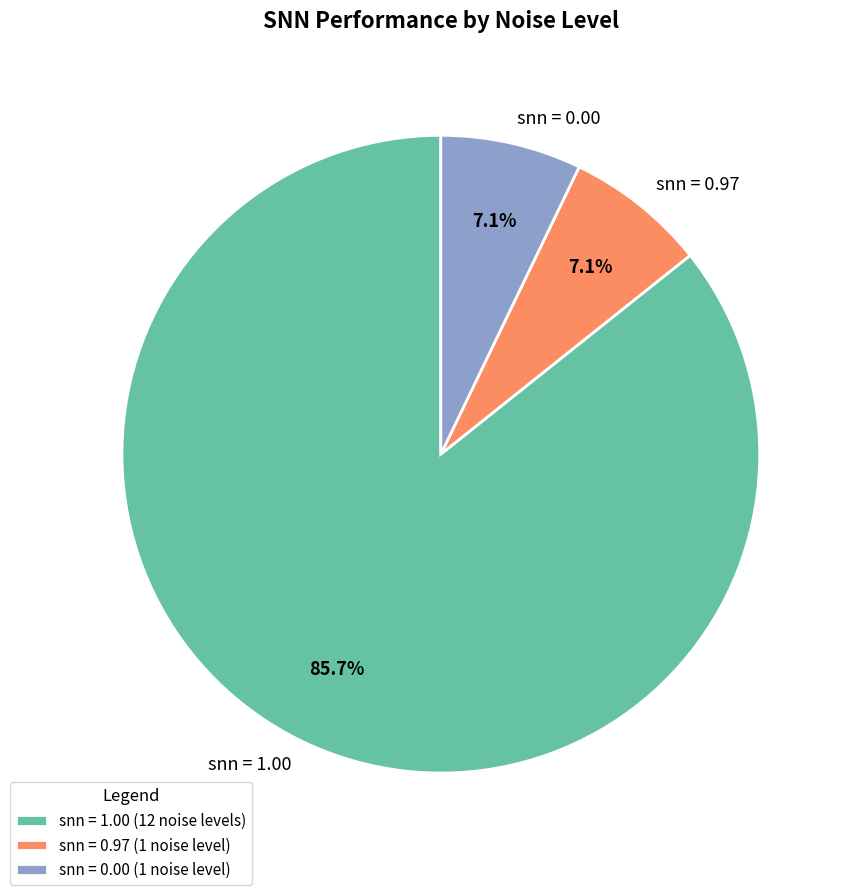

What is the ratio of the value at snn = 0.00 to the value at snn = 0.97?

1.0